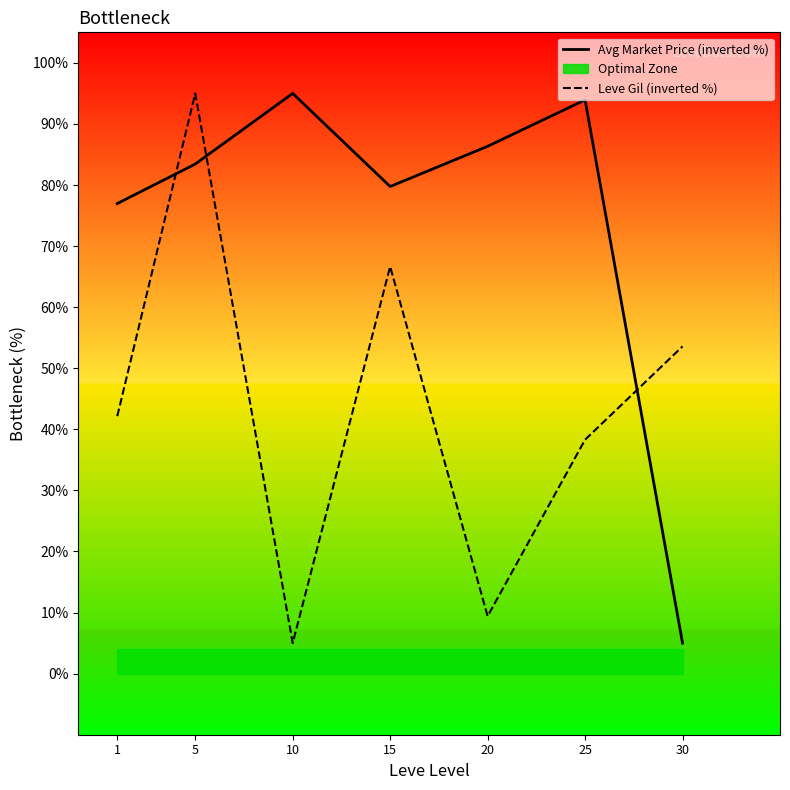

At which category does Leve Gil (inverted %) reach its first local valley?

10